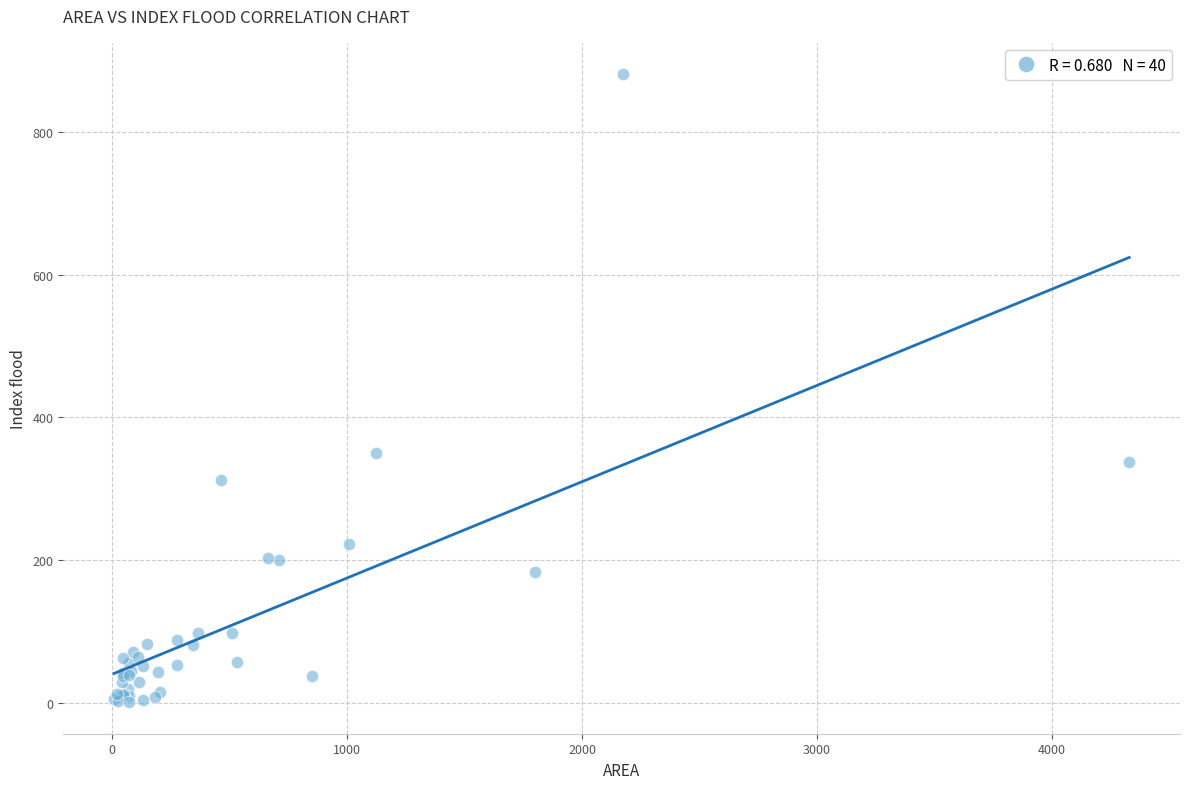

What Y value in the scatter plot is closest to 440?

350.3